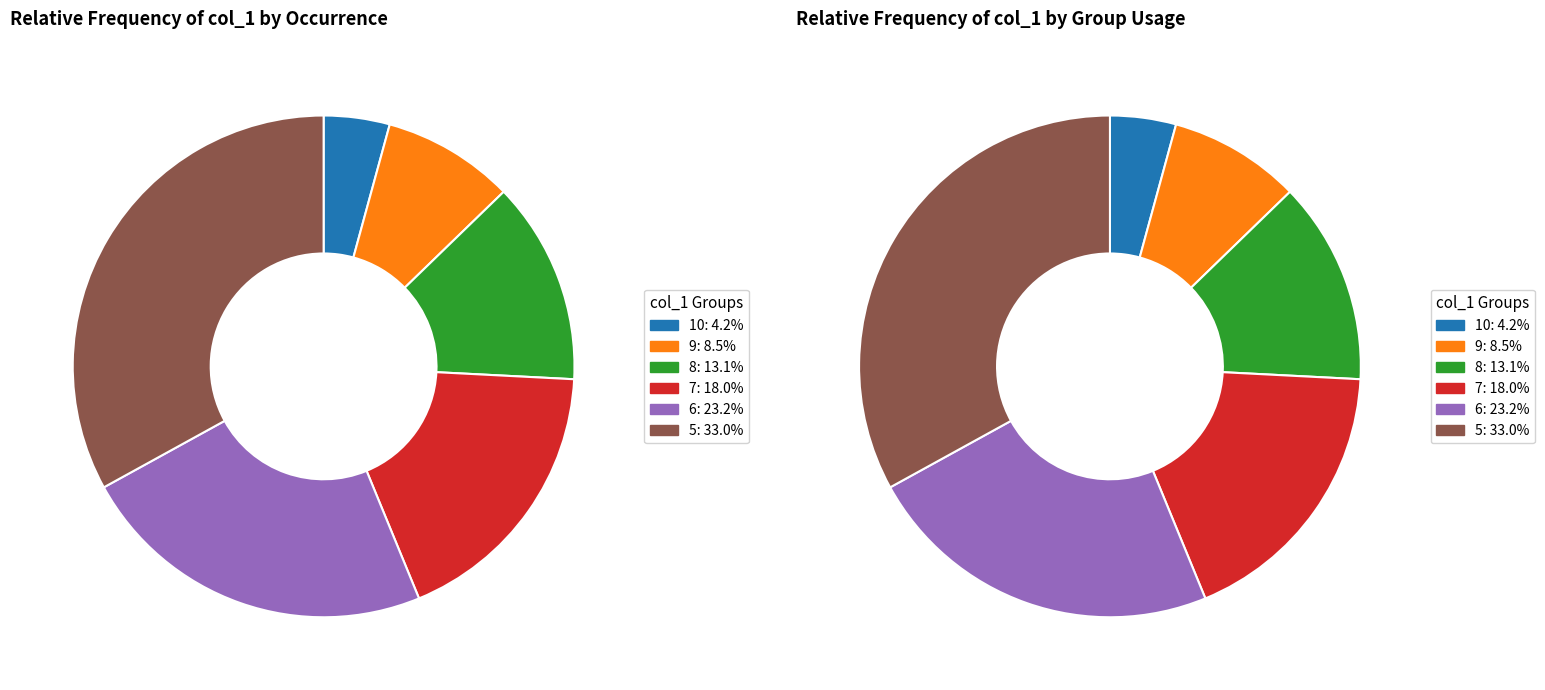

To the nearest percent, what is the combined percentage of 7 and 5?

51%